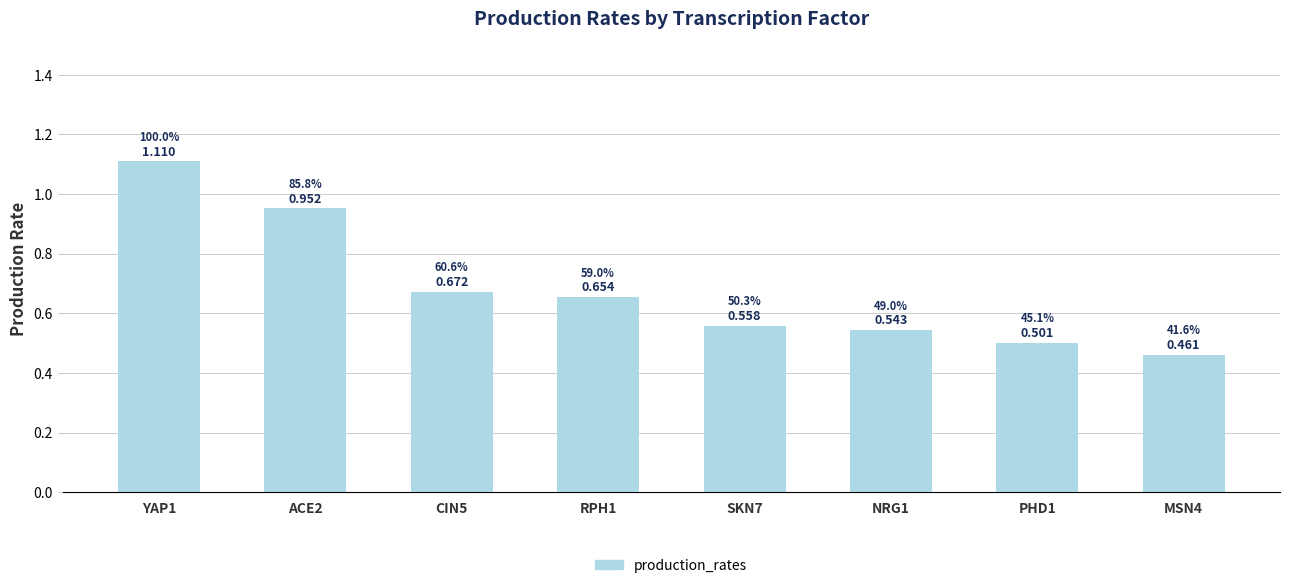

Are the bars grouped side by side (vs. stacked)?

No